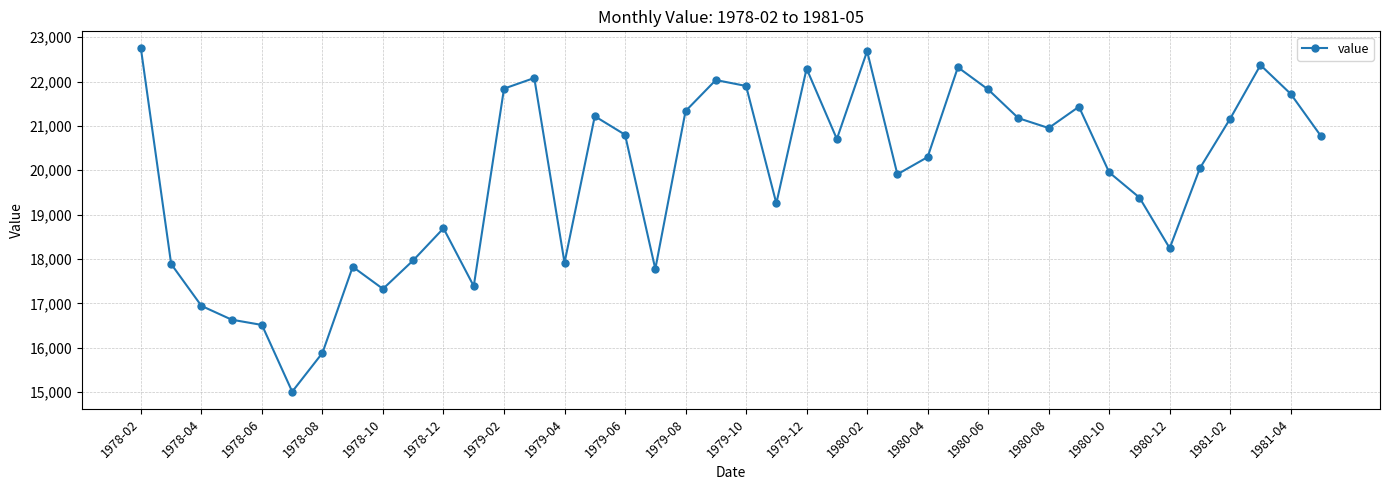

How many lines are shown in the chart?

1